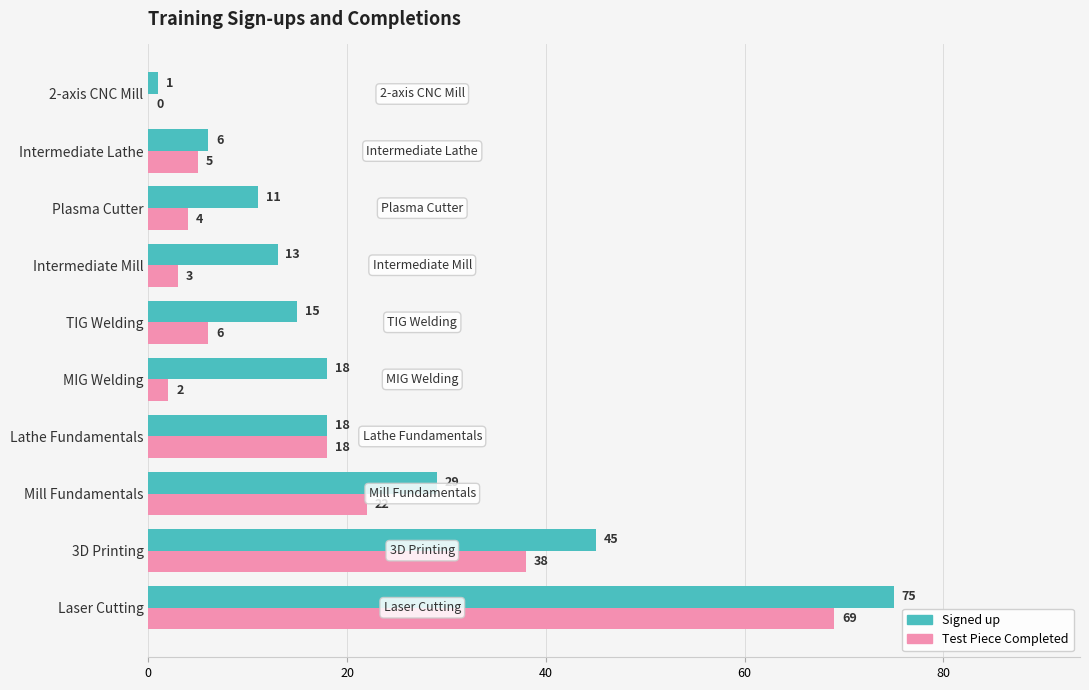

Which category has the highest value in the Test Piece Completed series?

Laser Cutting